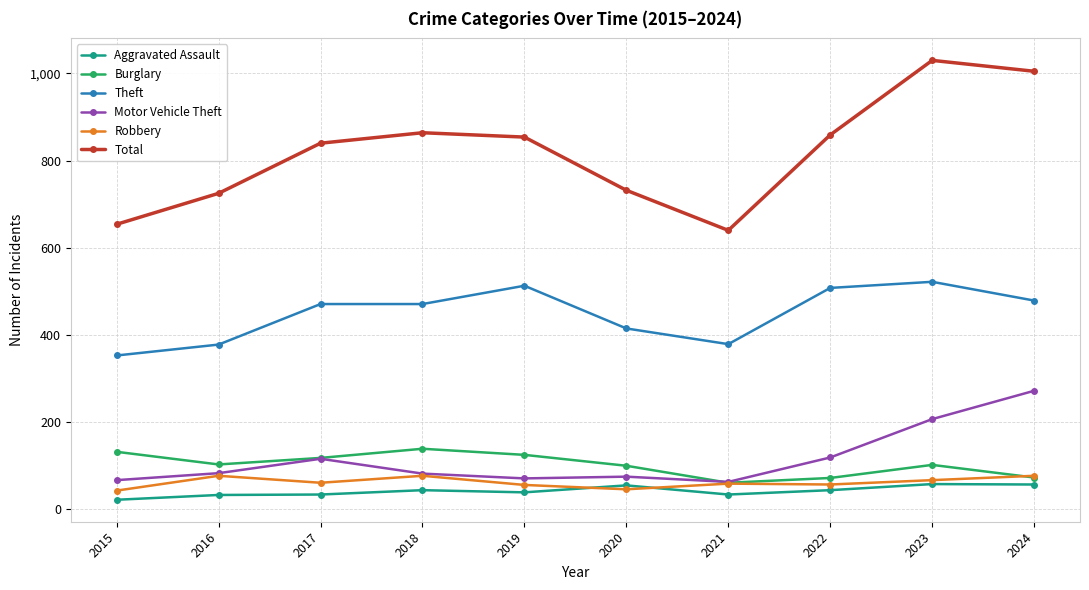

Rank the series by their maximum value, from lowest to highest.

Aggravated Assault, Robbery, Burglary, Motor Vehicle Theft, Theft, Total